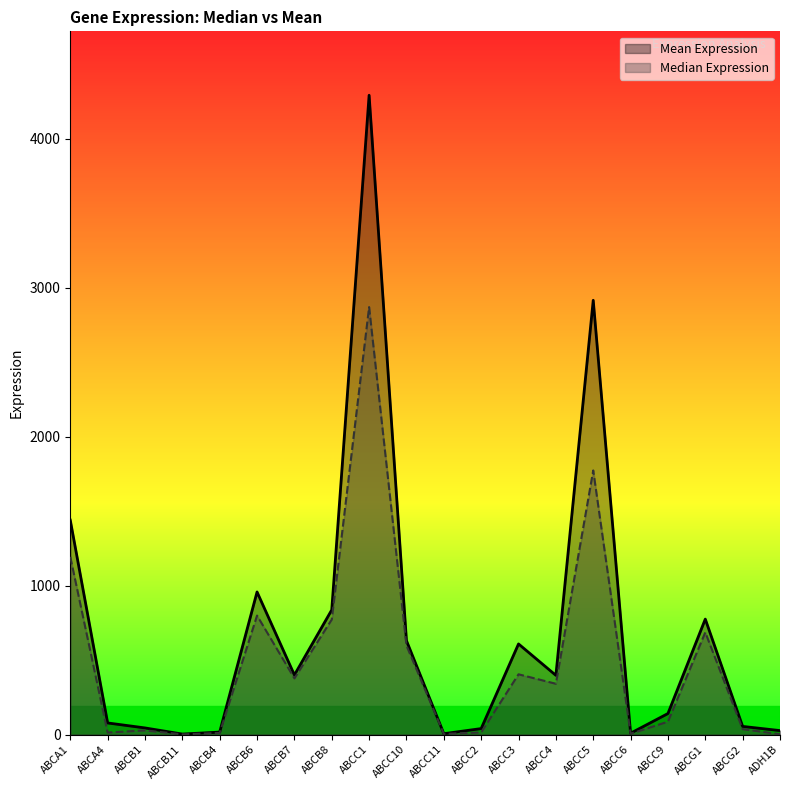

What is the difference between the highest and lowest values at ABCC5?

1142.4